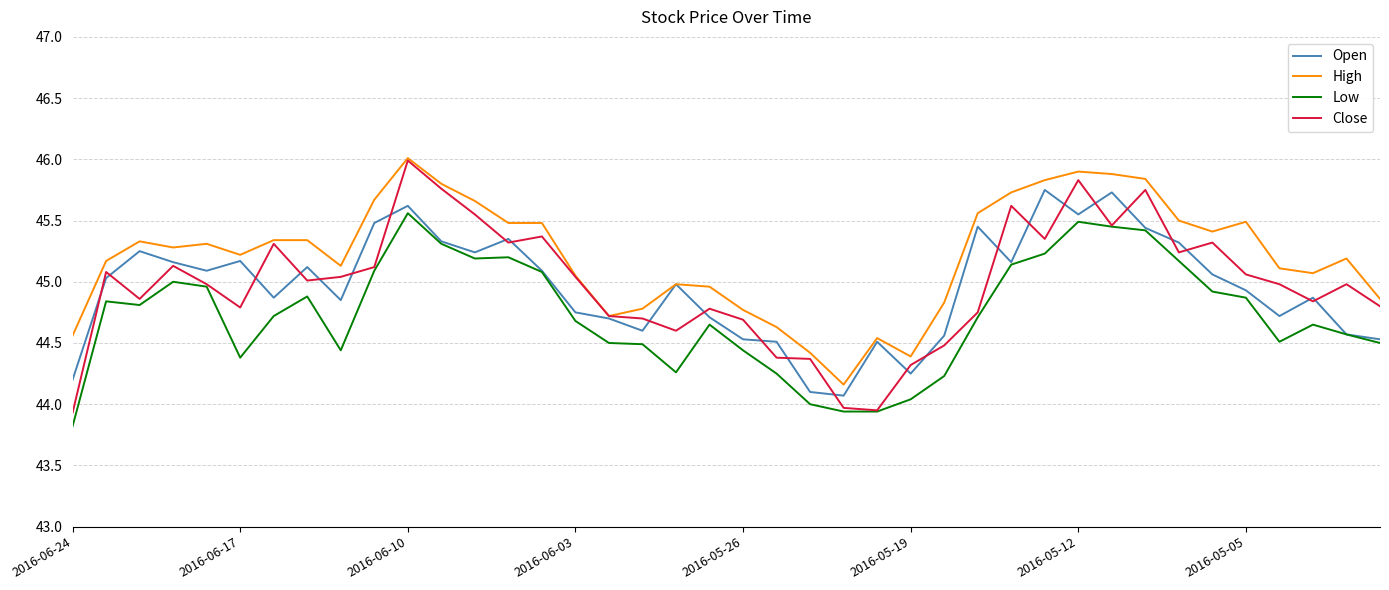

Which series has the largest range (max minus min)?

Close